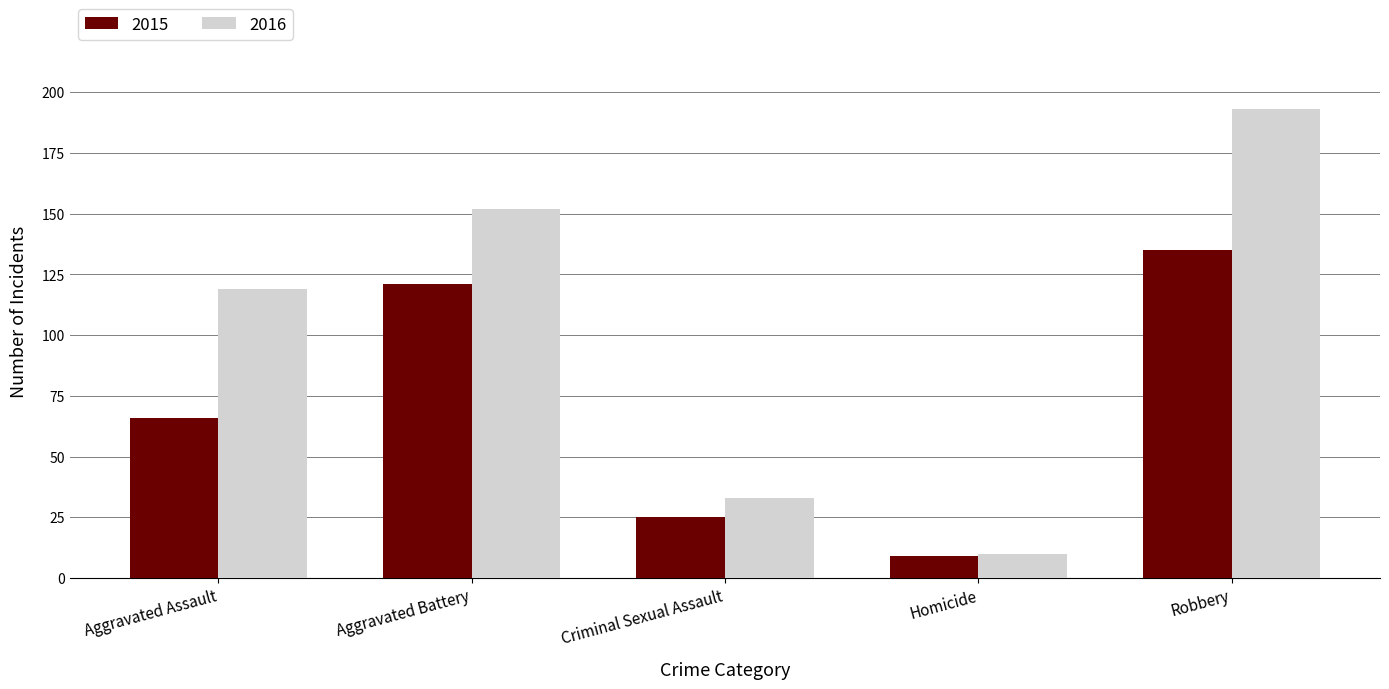

What is the sum of the 2015 values at Homicide and Criminal Sexual Assault?

34